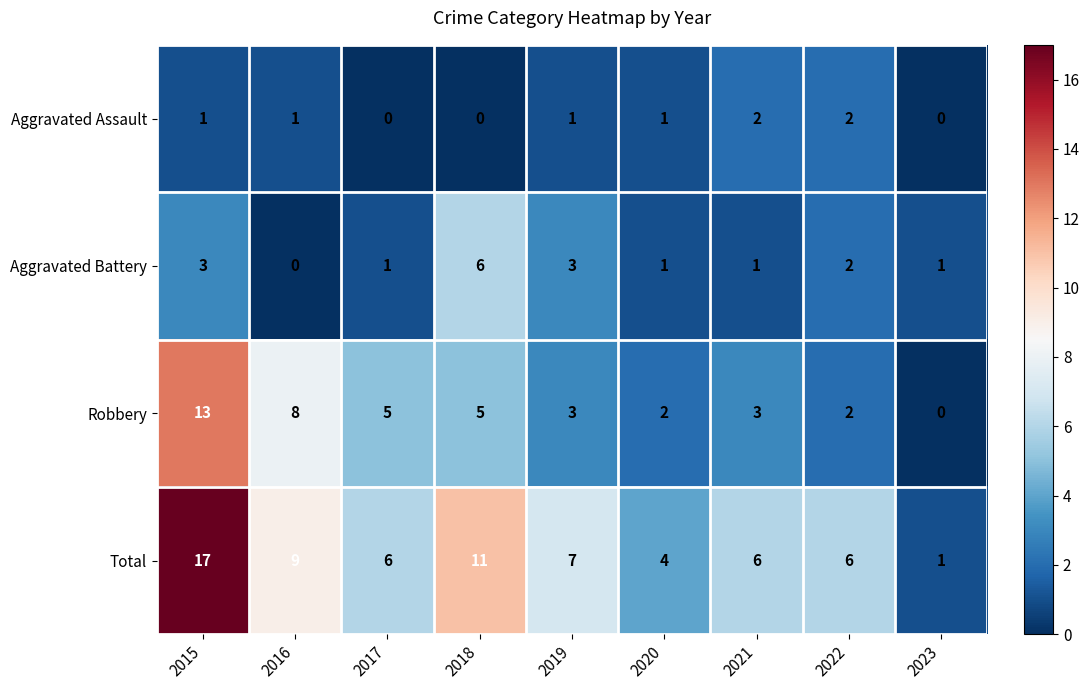

Count the number of data series in this chart.

4